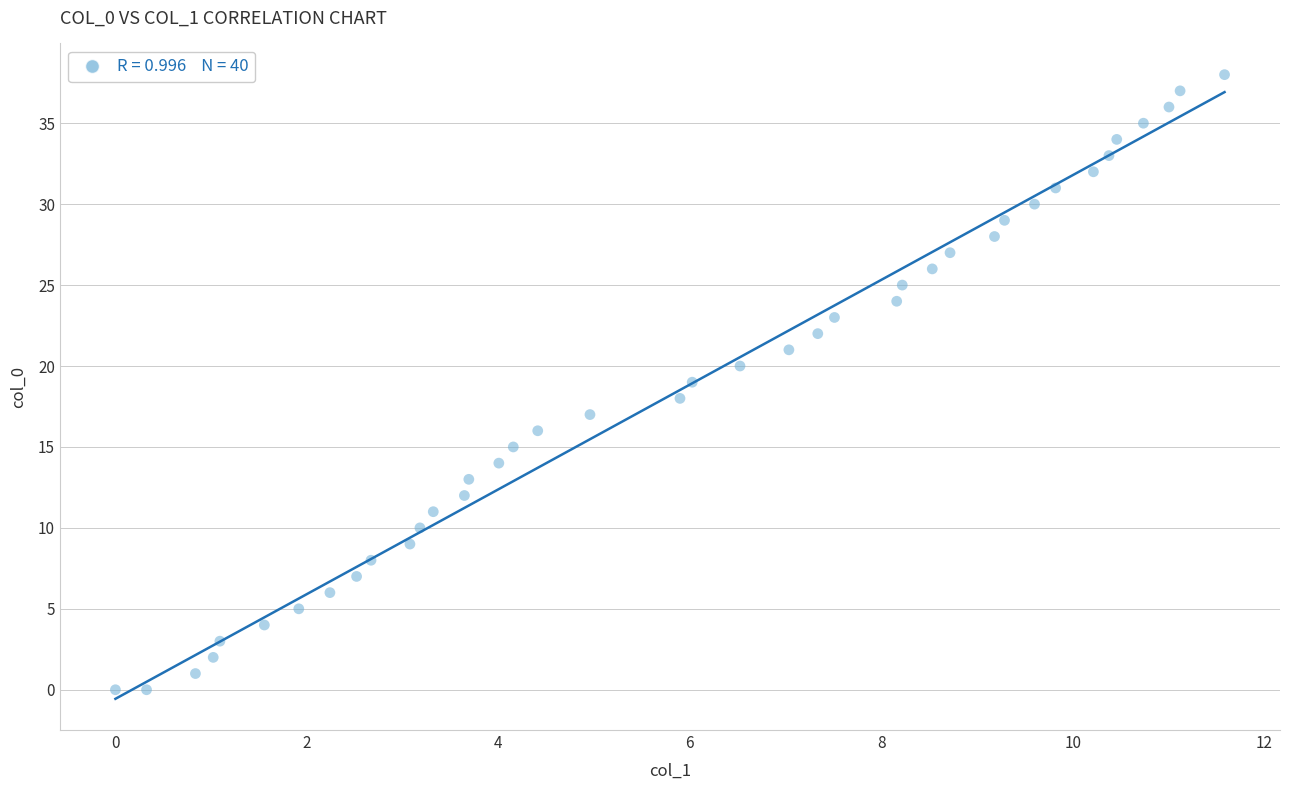

What is the range of Y values (max minus min)?

38